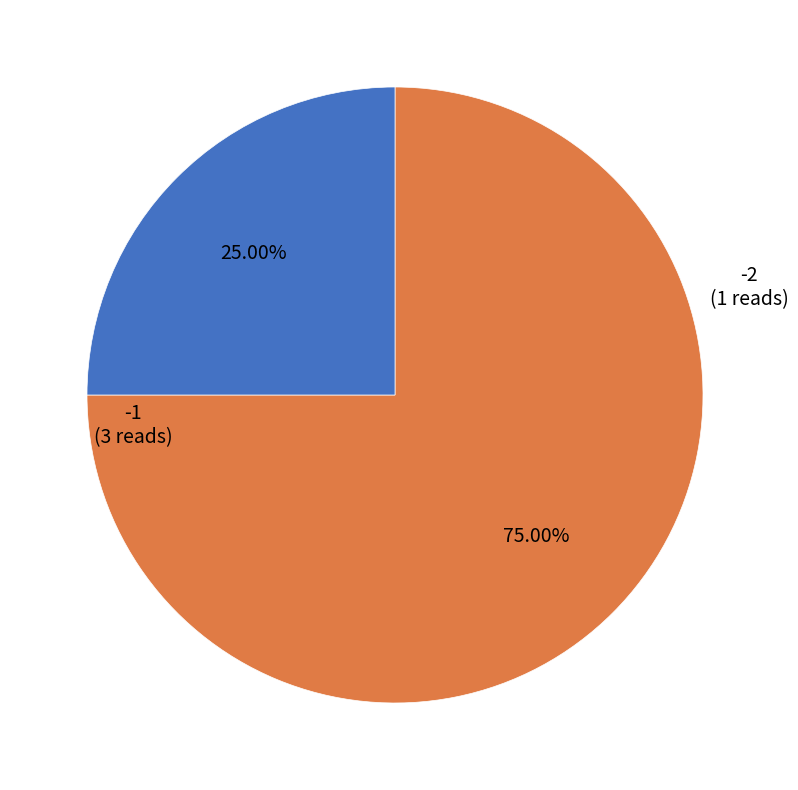

Is there a majority slice in this chart?

Yes